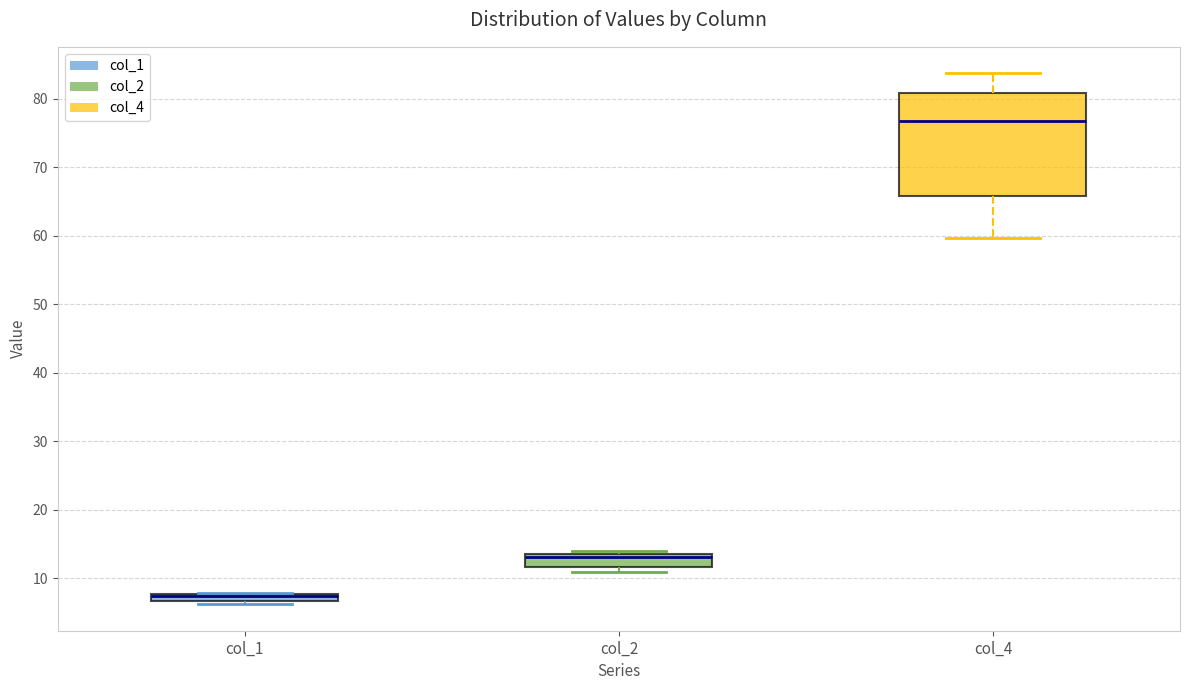

Which box is the tallest, from its lower edge to its upper edge?

col_4